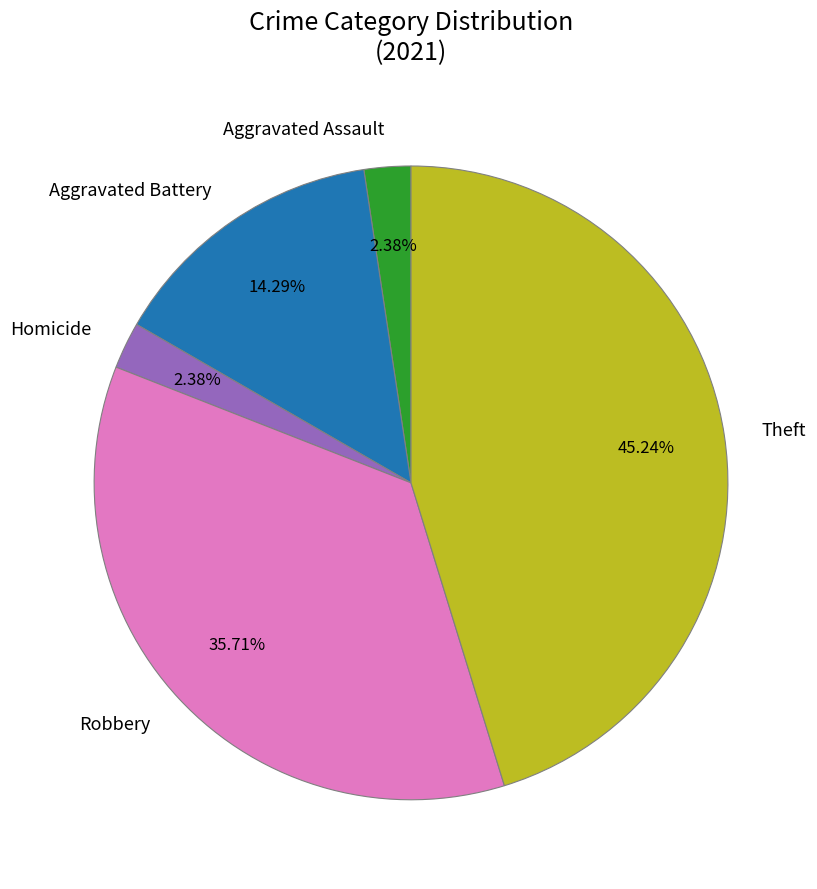

Approximately how many times larger is the value at Aggravated Battery compared to Aggravated Assault?

6.0